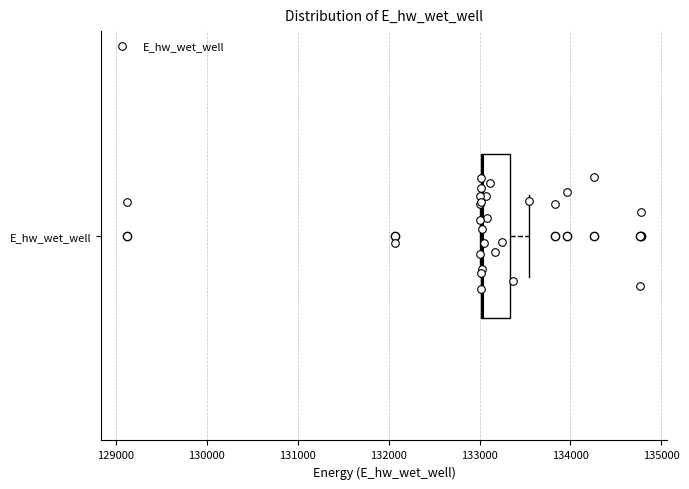

Where does the right whisker of the box for E_hw_wet_well end on the x-axis? The values are not printed on the chart, so give them approximately, as read against the axis.

133500